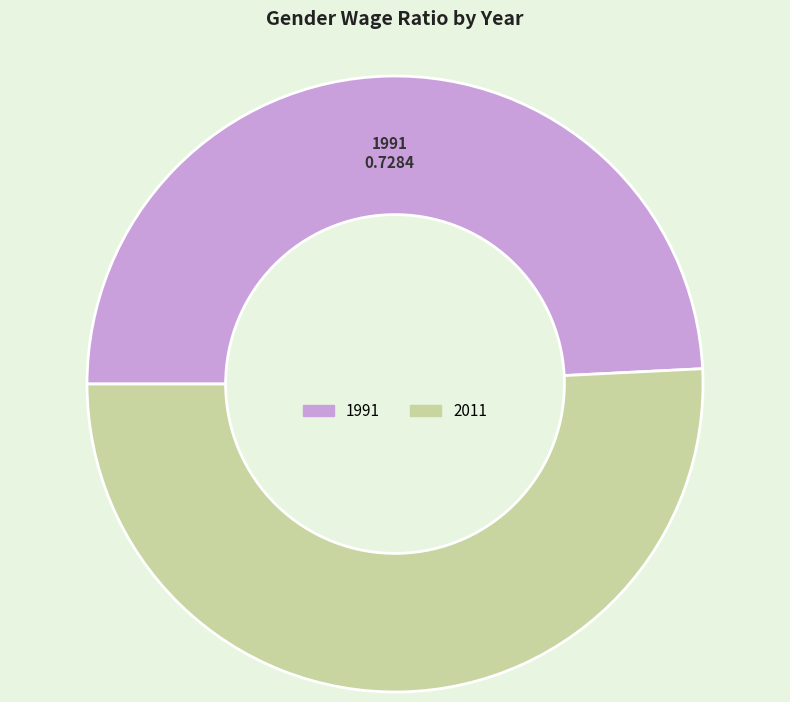

True or false: 2011 accounts for 51% of the total.

True